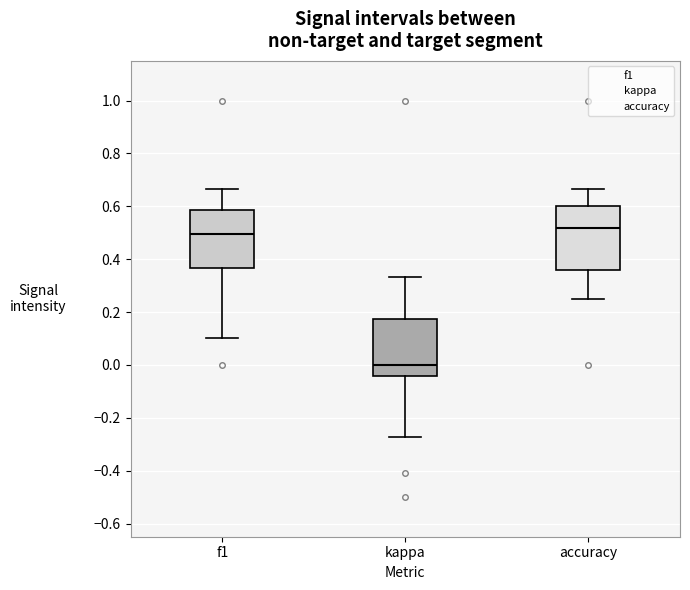

Reading left to right, read every box against the y-axis: the position of its median line, the range the box covers, and the ends of its whiskers. The values are not printed on the chart, so give them approximately, as read against the axis.

f1: median 0.50, box 0.36 to 0.58, whiskers 0.10 to 0.66
kappa: median 0.00, box -0.04 to 0.18, whiskers -0.28 to 0.34
accuracy: median 0.52, box 0.36 to 0.60, whiskers 0.26 to 0.66